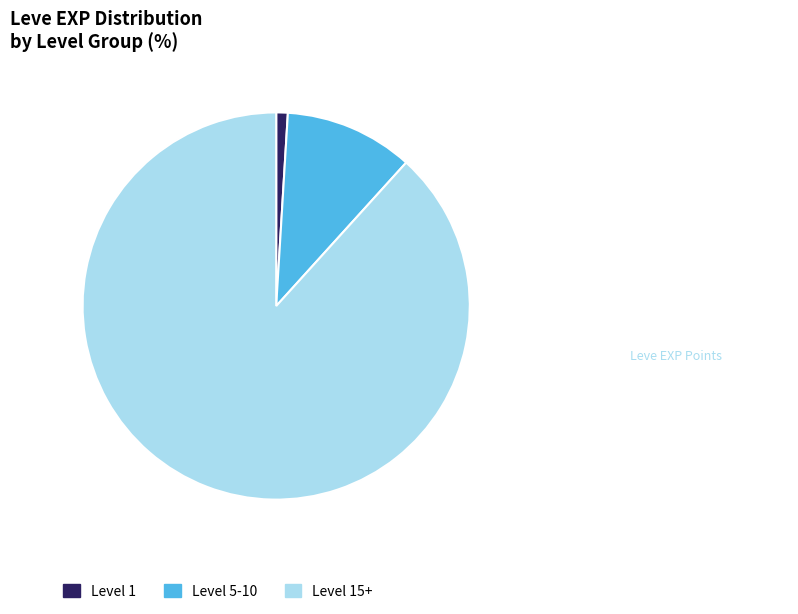

How many slices are in this pie chart?

3